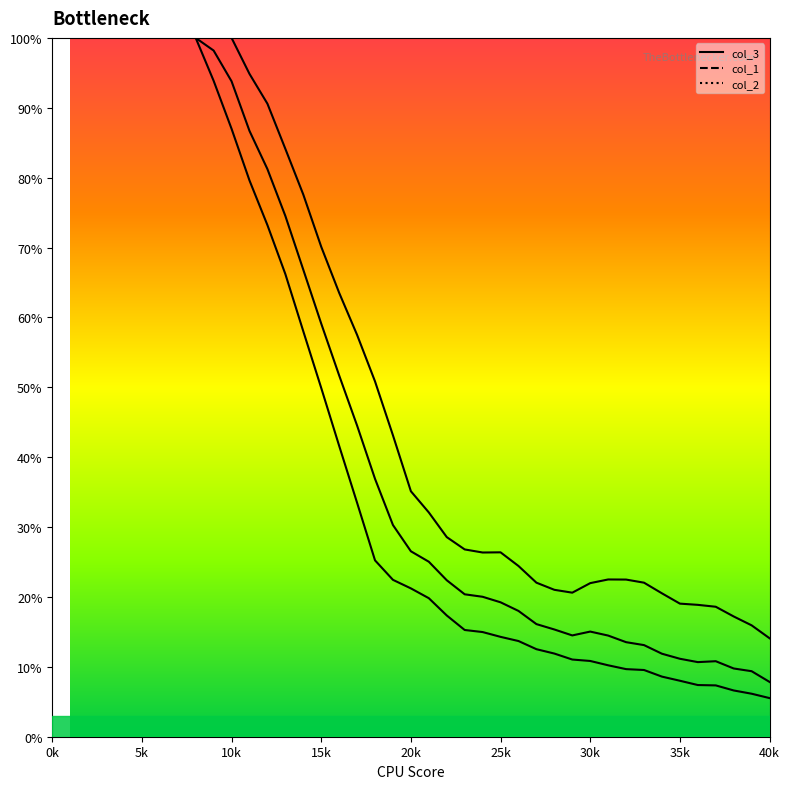

What is the minimum value shown in the chart?

5.5